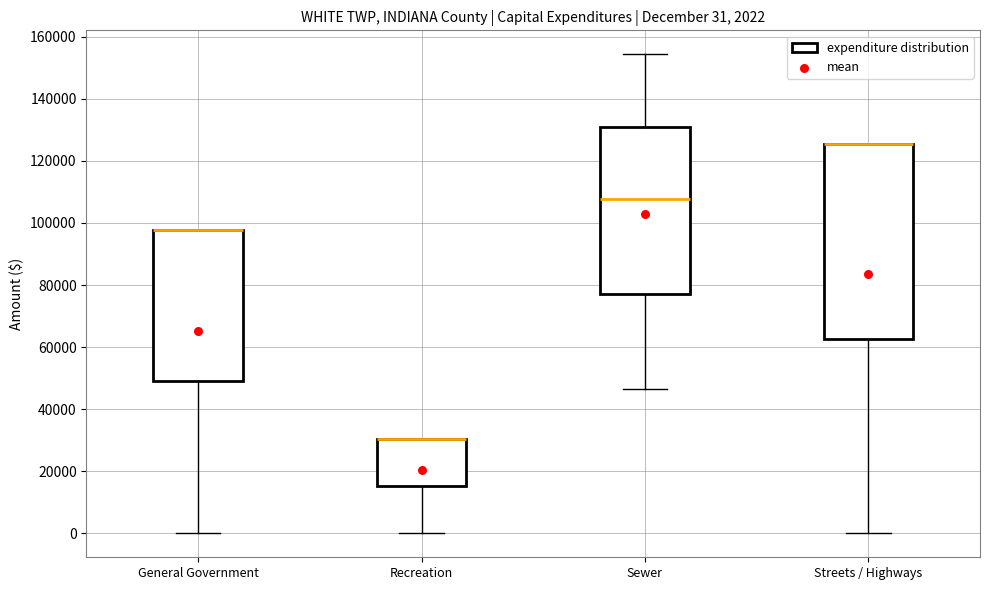

Comparing the boxes themselves (not the whiskers), which one is the tallest?

Streets / Highways